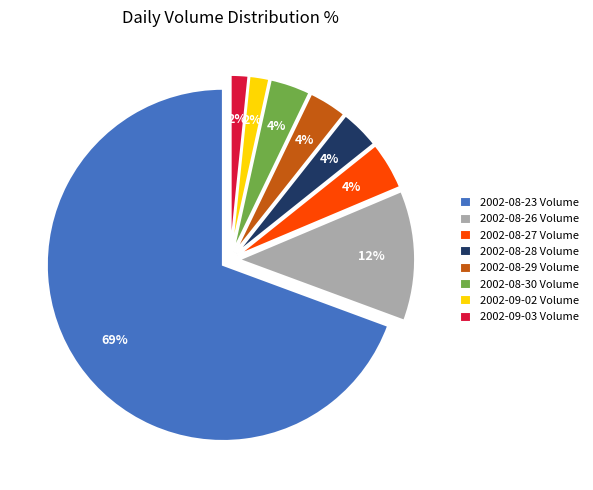

How many segments does this pie chart have?

8